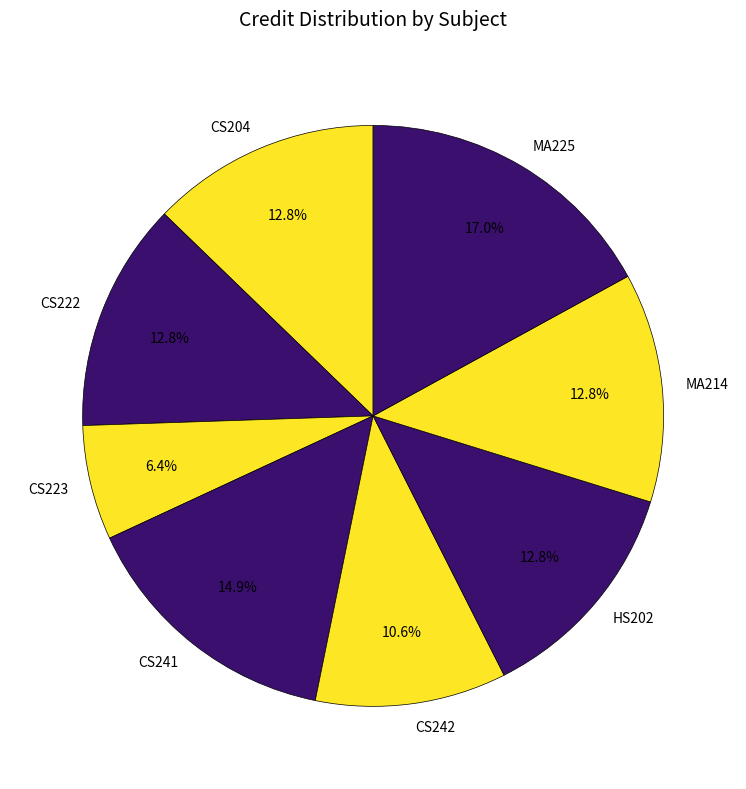

What is the ratio of the value at HS202 to the value at CS223?

2.0